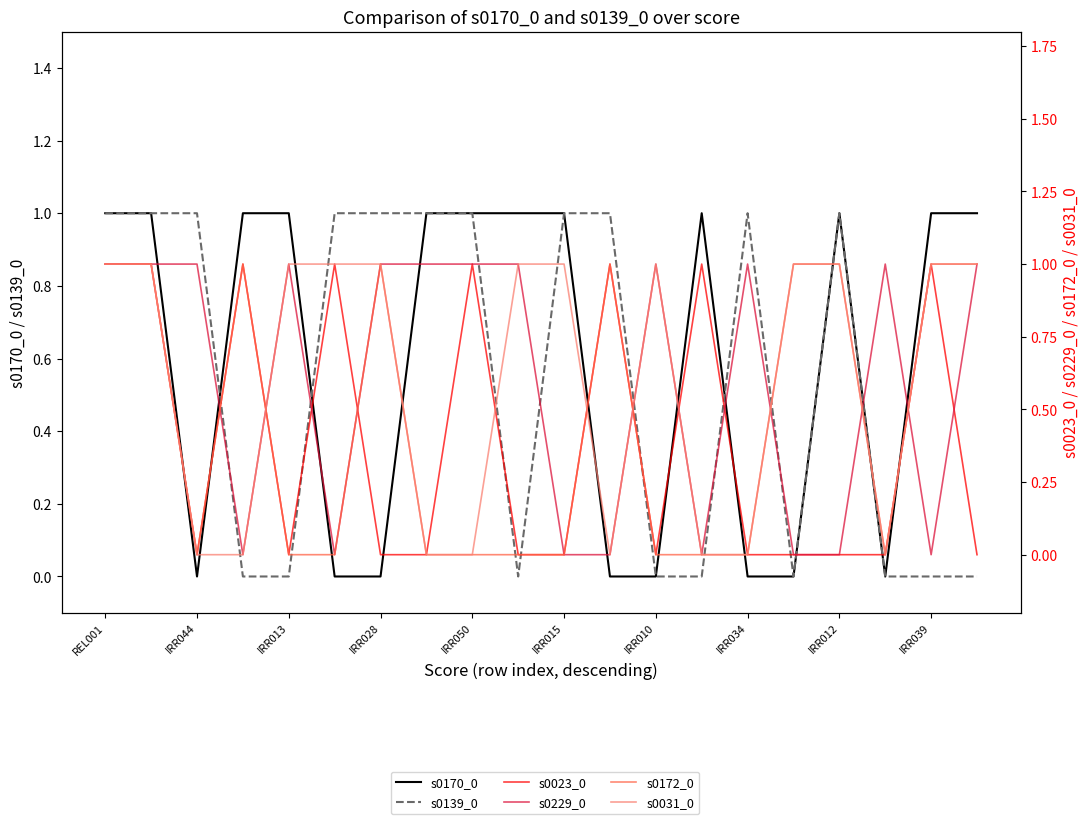

What is the total value across all series at IRR039?

4